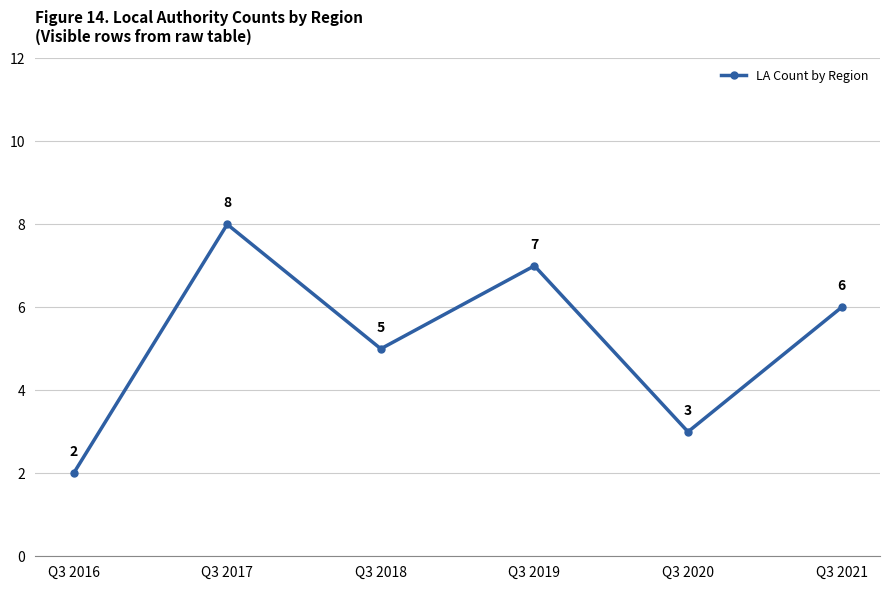

What is the sum of the values at Q3 2020 and Q3 2019?

10